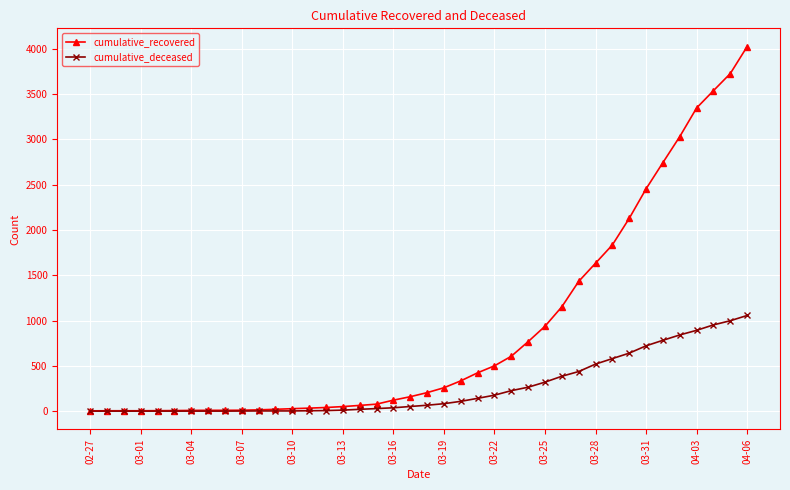

What is the highest value of the cumulative_deceased series?

1056